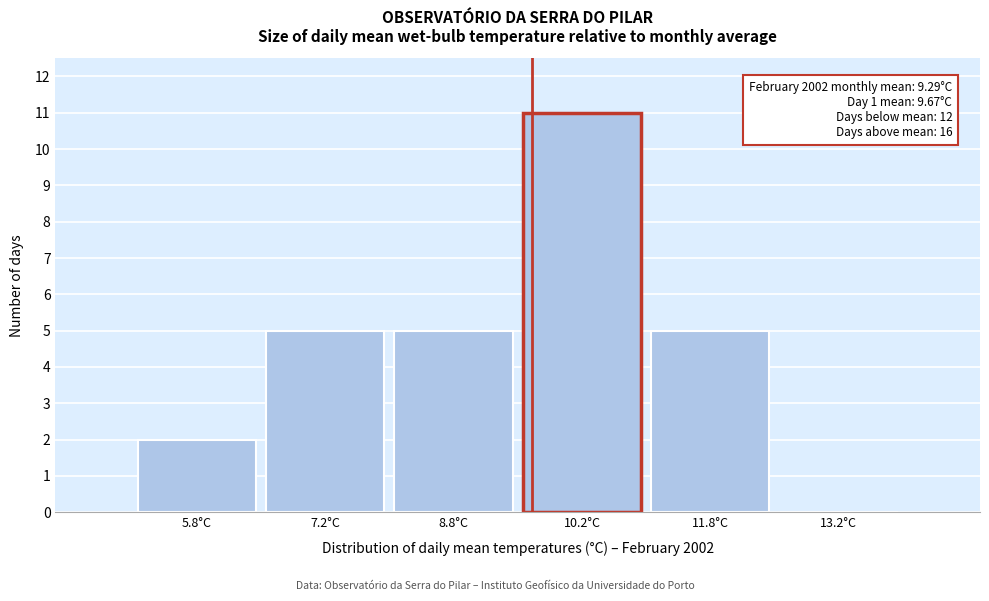

Which range on the x-axis has the tallest bar?

9.5 to 11.0